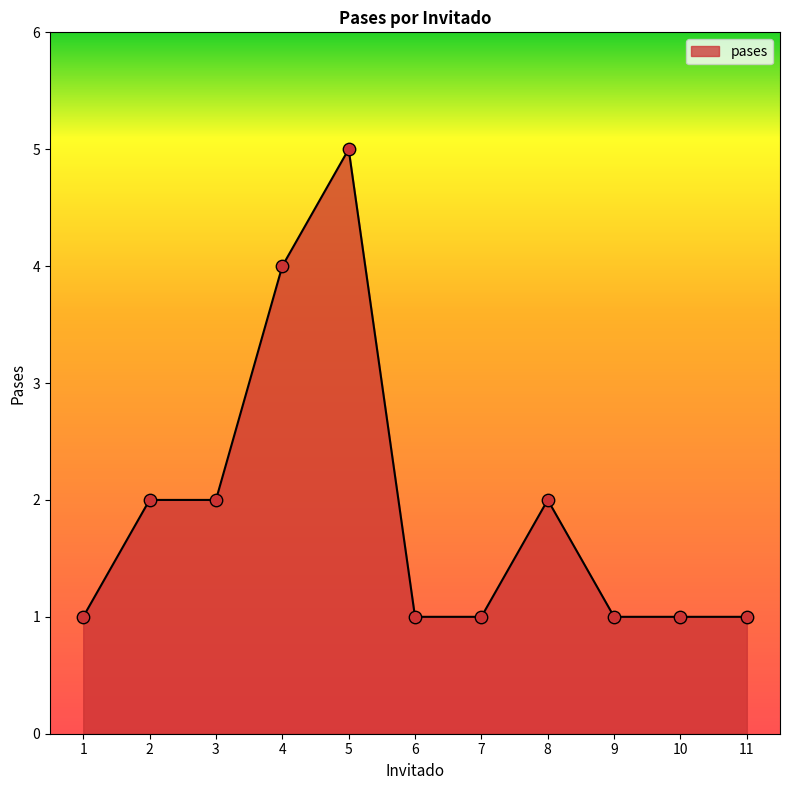

Between 7 and 3, which is larger?

3